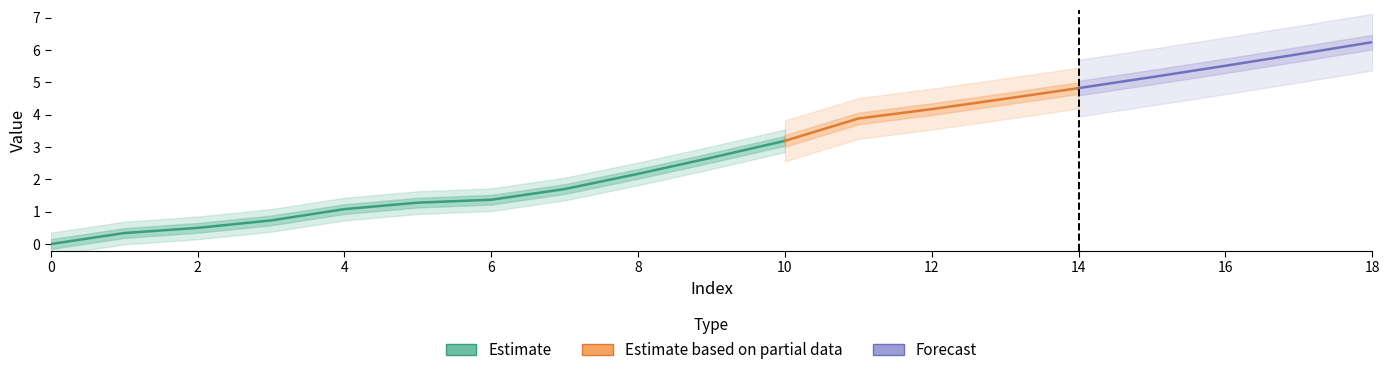

How many data points are above 2?

11